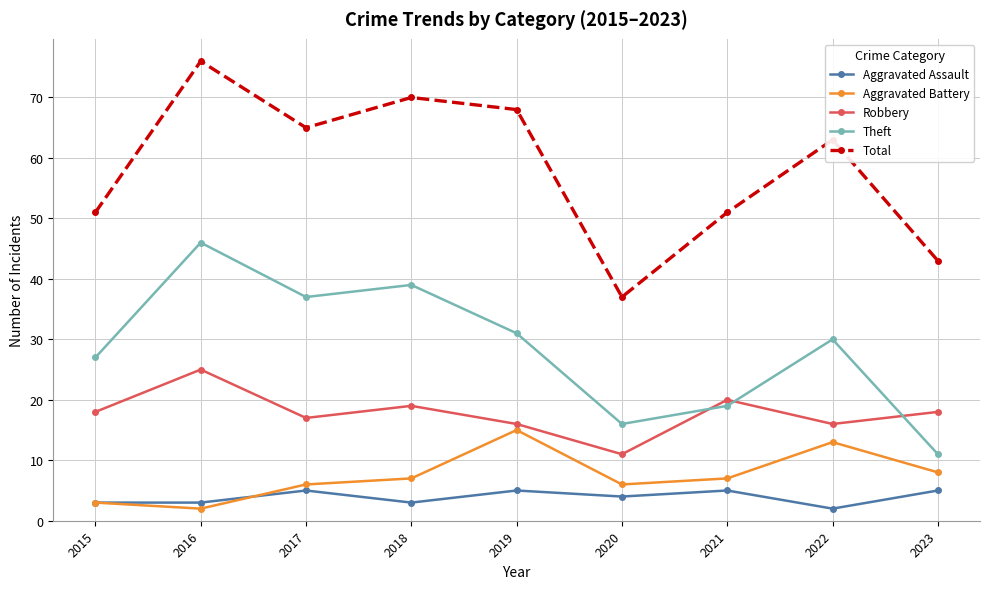

List the series in order of their peak value, lowest first.

Aggravated Assault, Aggravated Battery, Robbery, Theft, Total